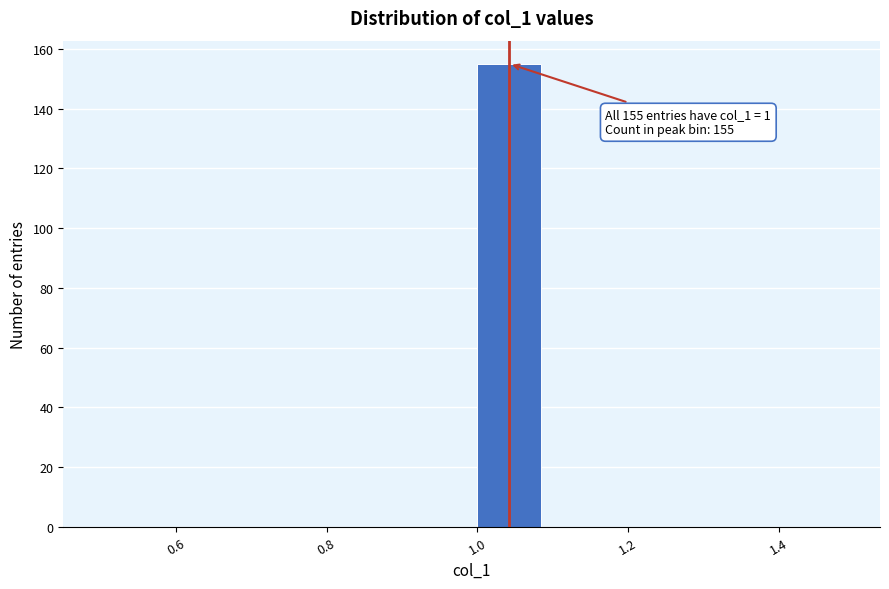

Over which range of the x-axis is the bar tallest?

1.0 to 1.1